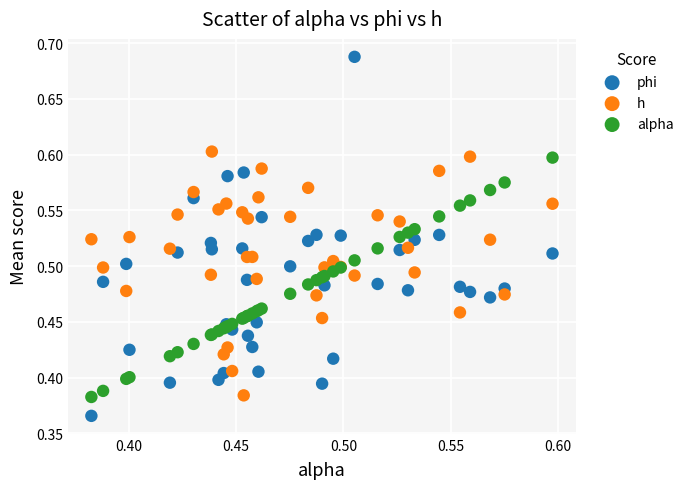

Which series reaches the maximum Y coordinate?

phi